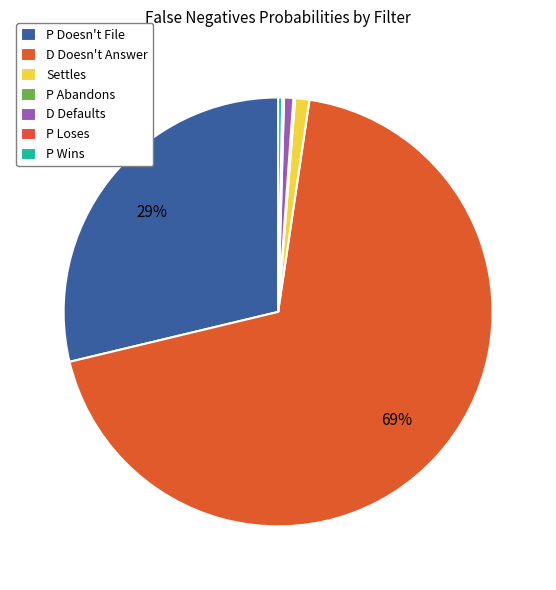

Is the sum of P Abandons and D Doesn't Answer greater than half?

Yes